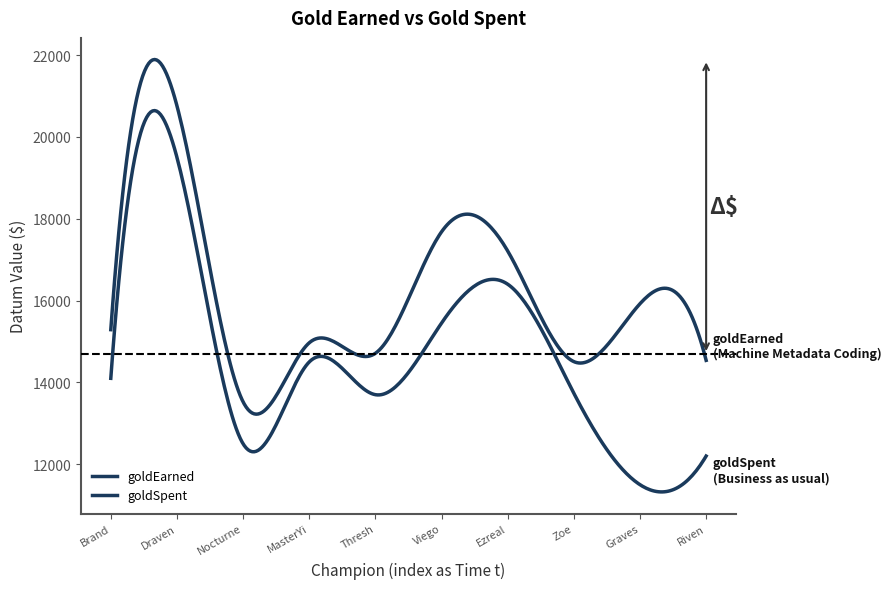

Is this an area chart (filled region under the line)?

No